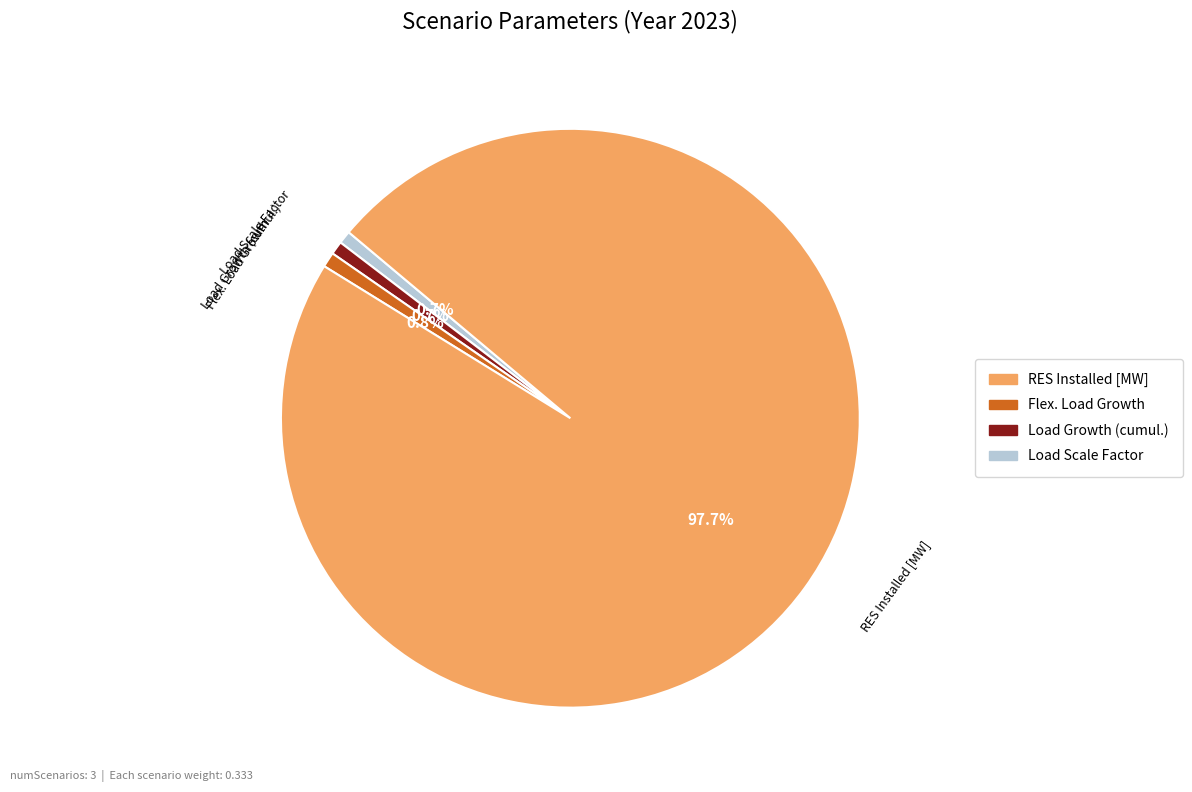

Does any single category account for the majority?

Yes